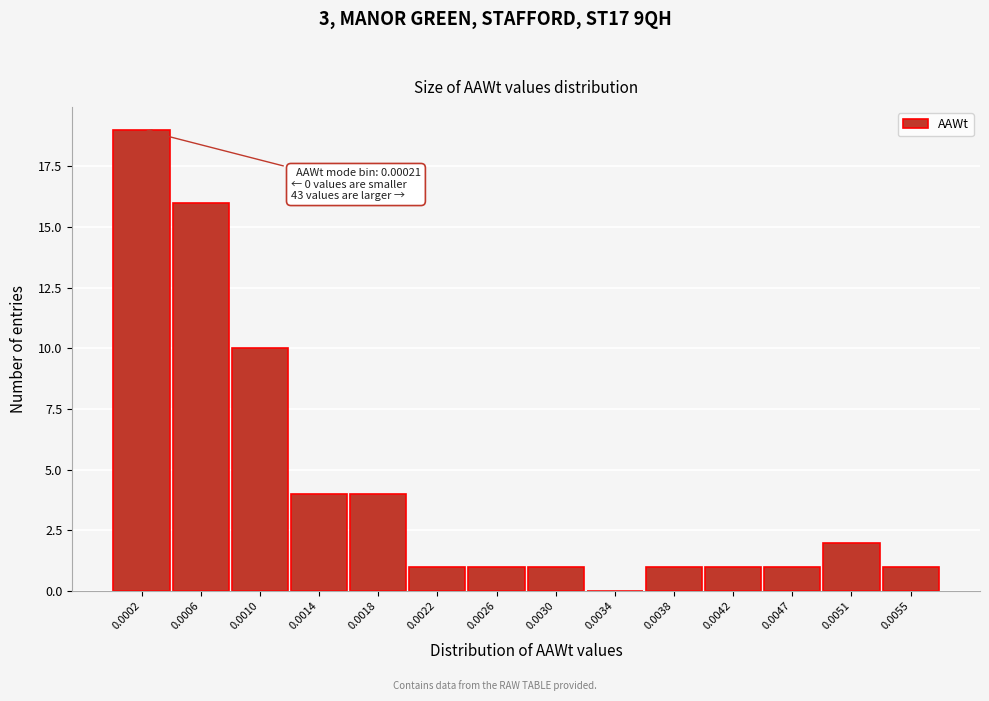

Reading left to right, extract all data points from this chart.

0.0002=19	0.0006=16	0.0010=10	0.0014=4	0.0018=4	0.0022=1	0.0026=1	0.0030=1	0.0034=0	0.0038=1	0.0042=1	0.0047=1	0.0051=2	0.0055=1